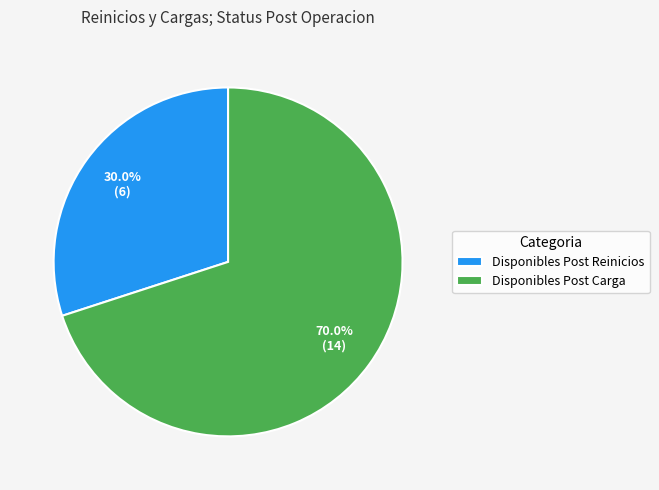

What percentage do Disponibles Post Reinicios and Disponibles Post Carga together represent?

100.0%